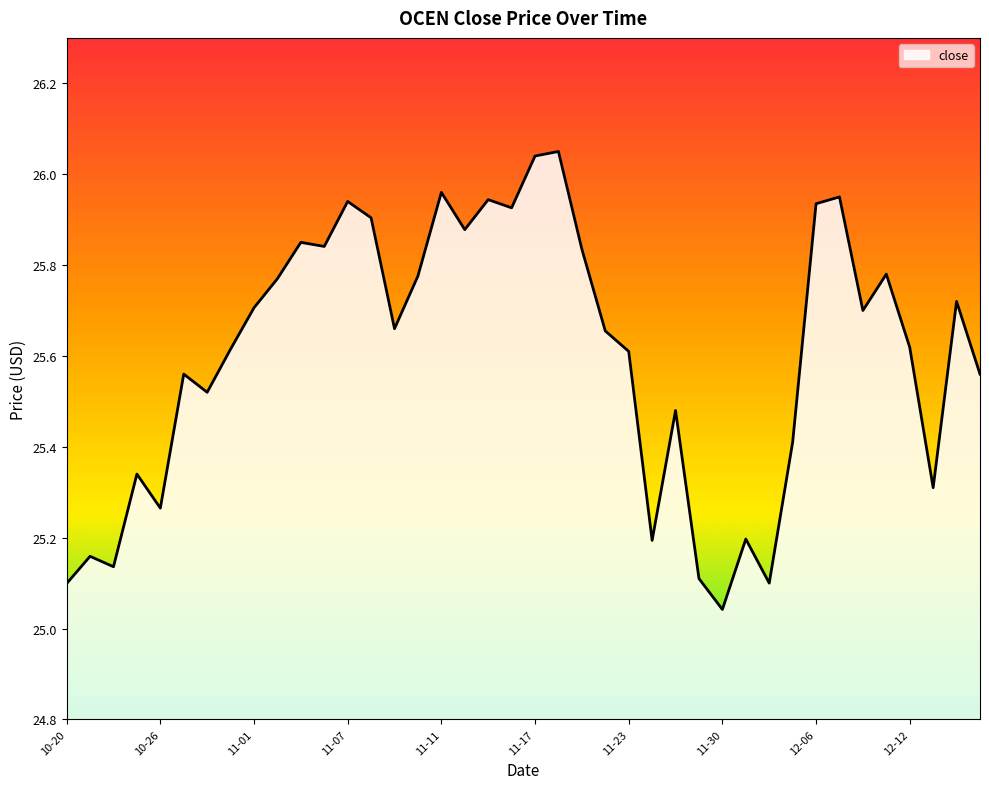

What is the difference between the maximum and minimum values?

1.0